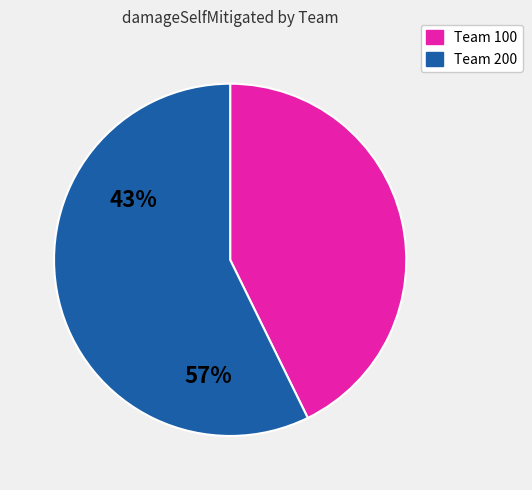

Is there any slice that represents more than half of the pie?

Yes